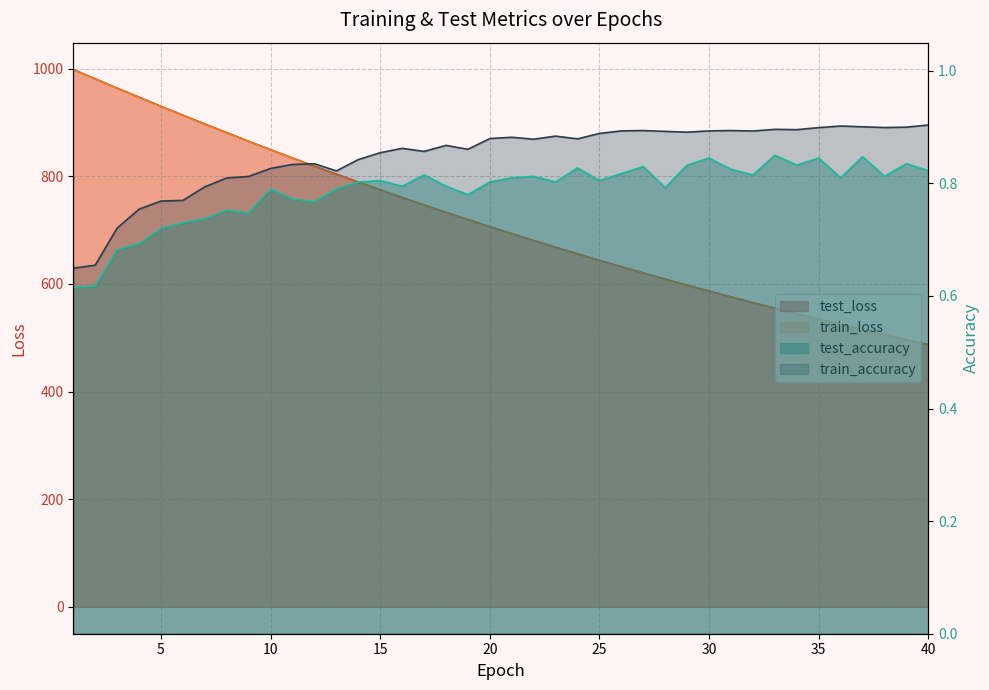

Reading left to right, transcribe all the data shown in this chart.

test_loss: 1=998.1	2=980.9	3=963.6	4=946.8	5=929.8	6=913.3	7=896.9	8=880.8	9=864.9	10=849.2	11=833.8	12=818.6	13=803.7	14=789.0	15=774.6	16=760.4	17=746.5	18=732.9	19=719.5	20=706.2	21=693.3	22=680.5	23=668.0	24=655.7	25=643.6	26=631.8	27=620.1	28=608.7	29=597.5	30=586.5	31=575.7	32=565.1	33=554.7	34=544.4	35=534.4	36=524.6	37=514.9	38=505.4	39=496.1	40=487.0
train_loss: 1=998.0	2=980.6	3=963.3	4=946.3	5=929.5	6=912.9	7=896.6	8=880.4	9=864.5	10=848.9	11=833.5	12=818.3	13=803.4	14=788.7	15=774.3	16=760.2	17=746.2	18=732.6	19=719.2	20=705.9	21=693.0	22=680.2	23=667.7	24=655.5	25=643.4	26=631.6	27=619.9	28=608.5	29=597.3	30=586.3	31=575.5	32=564.9	33=554.5	34=544.3	35=534.2	36=524.4	37=514.8	38=505.3	39=496.0	40=486.9
train_accuracy: 1=0.6	2=0.7	3=0.7	4=0.8	5=0.8	6=0.8	7=0.8	8=0.8	9=0.8	10=0.8	11=0.8	12=0.8	13=0.8	14=0.8	15=0.9	16=0.9	17=0.9	18=0.9	19=0.9	20=0.9	21=0.9	22=0.9	23=0.9	24=0.9	25=0.9	26=0.9	27=0.9	28=0.9	29=0.9	30=0.9	31=0.9	32=0.9	33=0.9	34=0.9	35=0.9	36=0.9	37=0.9	38=0.9	39=0.9	40=0.9
test_accuracy: 1=0.6	2=0.6	3=0.7	4=0.7	5=0.7	6=0.7	7=0.7	8=0.8	9=0.7	10=0.8	11=0.8	12=0.8	13=0.8	14=0.8	15=0.8	16=0.8	17=0.8	18=0.8	19=0.8	20=0.8	21=0.8	22=0.8	23=0.8	24=0.8	25=0.8	26=0.8	27=0.8	28=0.8	29=0.8	30=0.8	31=0.8	32=0.8	33=0.9	34=0.8	35=0.8	36=0.8	37=0.8	38=0.8	39=0.8	40=0.8